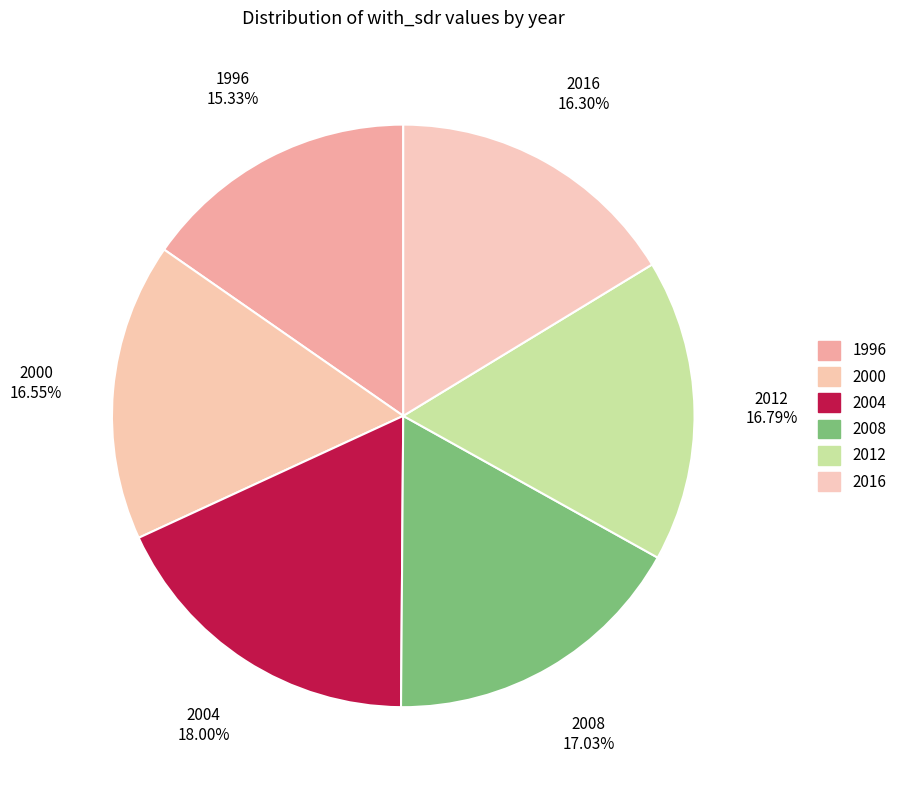

What portion of the pie excludes 2012?

83.2%